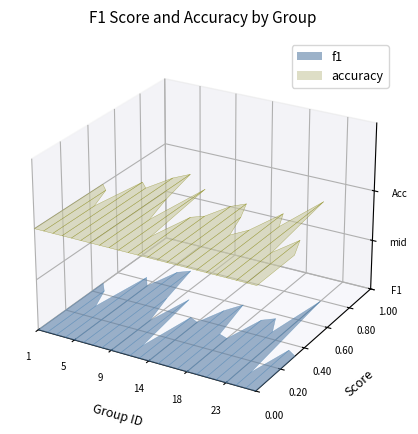

Reading left to right, extract all data points from this chart.

f1: 1=0.5	2=0.4	3=0.3	4=0.6	5=0.6	6=0.7	7=0.8	8=0.5	9=0.3	10=0.5	12=0.1	13=0.4	14=0.4	15=0.5	16=0.6	17=0.3	18=0.3	19=0.5	21=0.6	22=0.5	23=0.8	24=0.1	25=0.4	26=0.3
accuracy: 1=0.5	2=0.5	3=0.3	4=0.6	5=0.6	6=0.7	7=0.8	8=0.5	9=0.3	10=0.7	12=0.2	13=0.4	14=0.4	15=0.6	16=0.6	17=0.5	18=0.3	19=0.4	21=0.6	22=0.5	23=0.8	24=0.3	25=0.4	26=0.3